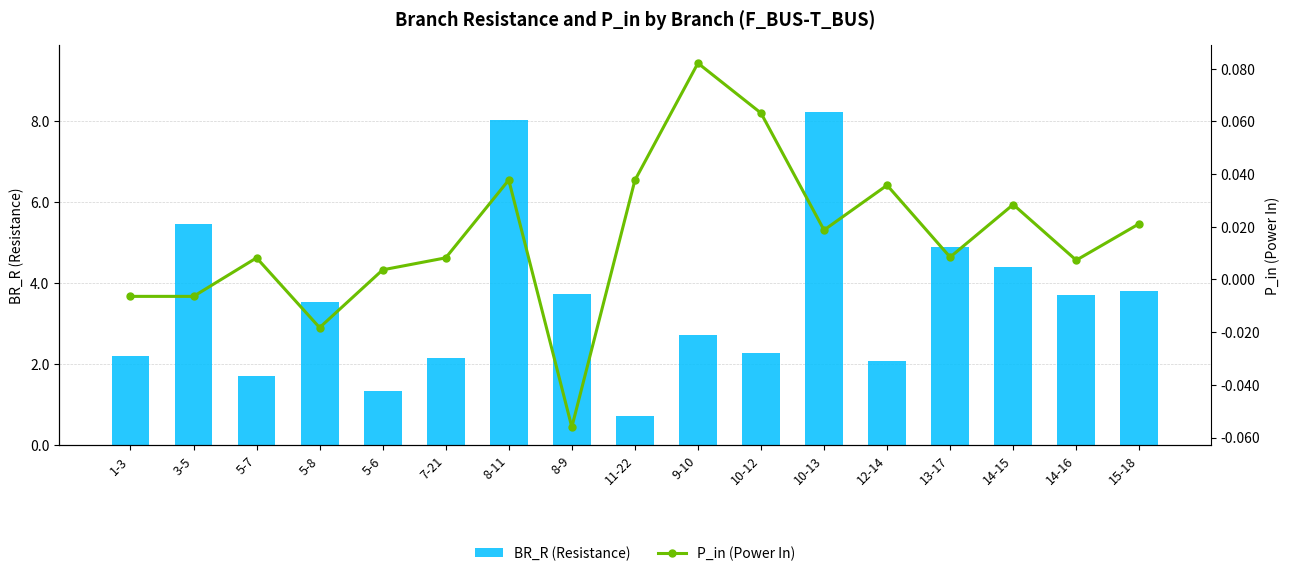

Reading left to right, list all the values displayed in this chart.

BR_R (Resistance): 2.2	5.5	1.7	3.5	1.3	2.2	8.0	3.7	0.7	2.7	2.3	8.2	2.1	4.9	4.4	3.7	3.8
P_in (Power In): -0.0	-0.0	0.0	-0.0	0.0	0.0	0.0	-0.1	0.0	0.1	0.1	0.0	0.0	0.0	0.0	0.0	0.0